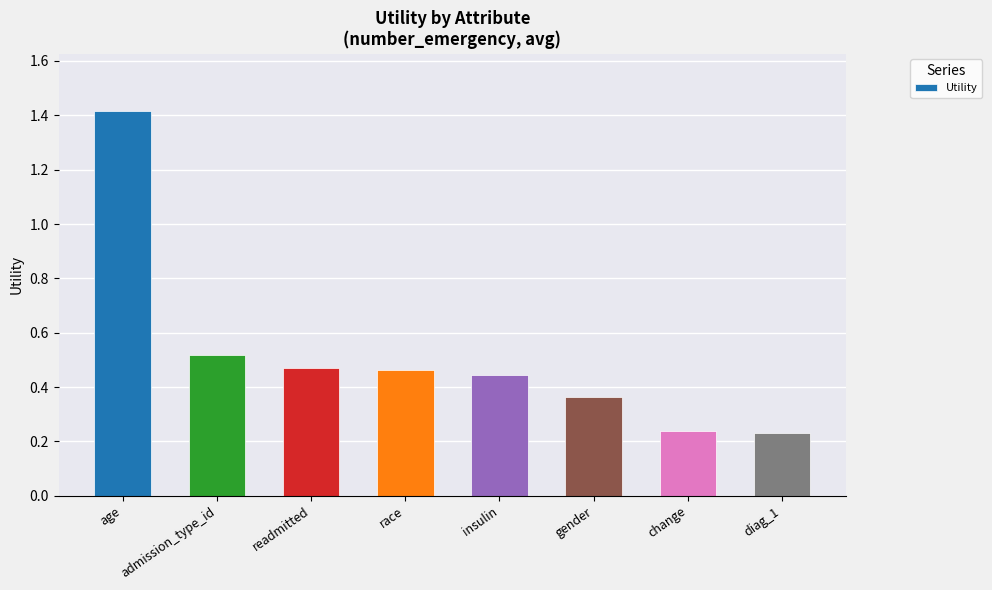

Which category has the highest value across all series?

age